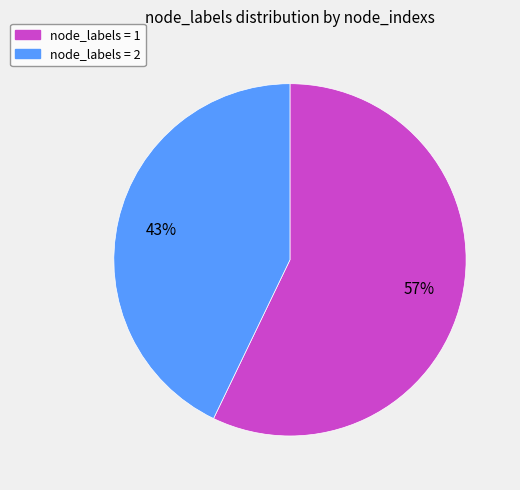

To the nearest percent, what is the difference between the largest and smallest slice percentages?

14%